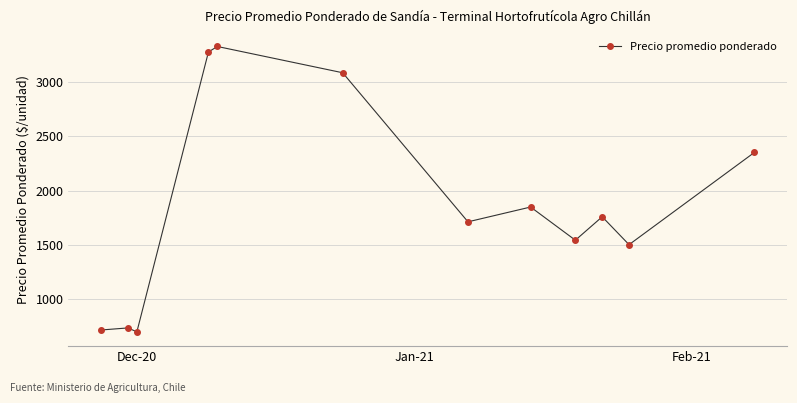

What is the value of the 6th point from the left?

3083.3